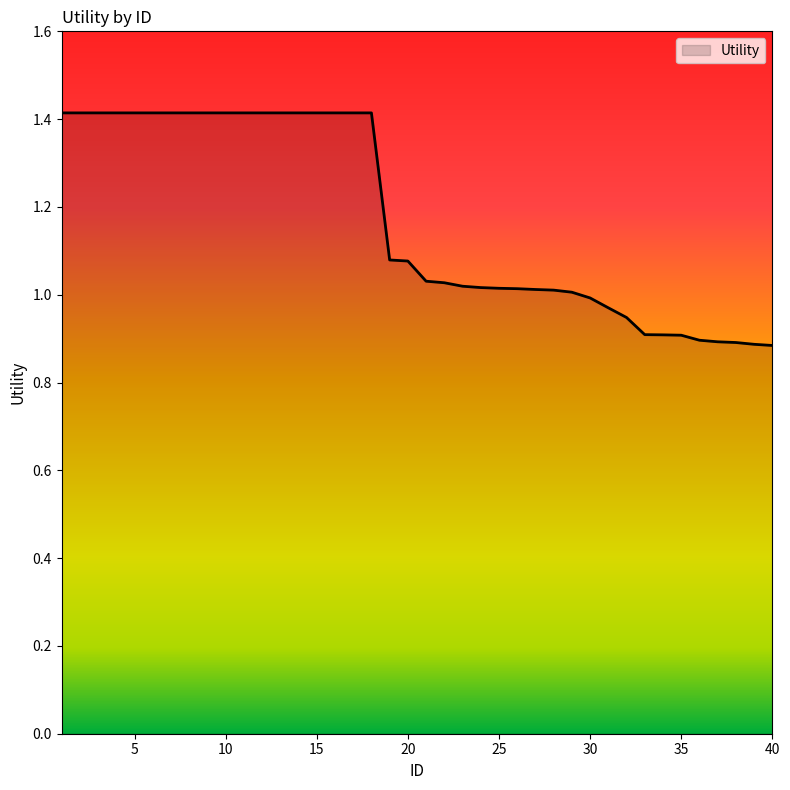

What is the greatest value displayed?

1.4